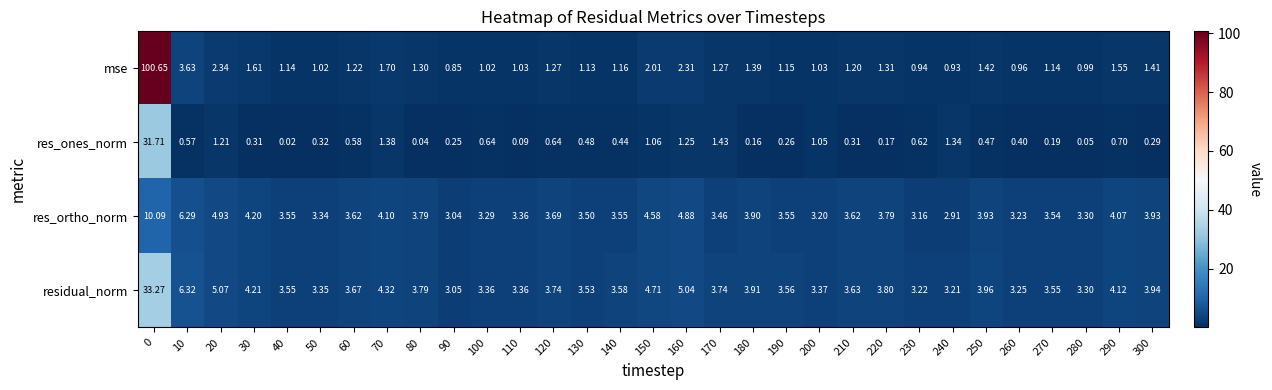

Which series has the widest spread of values?

mse